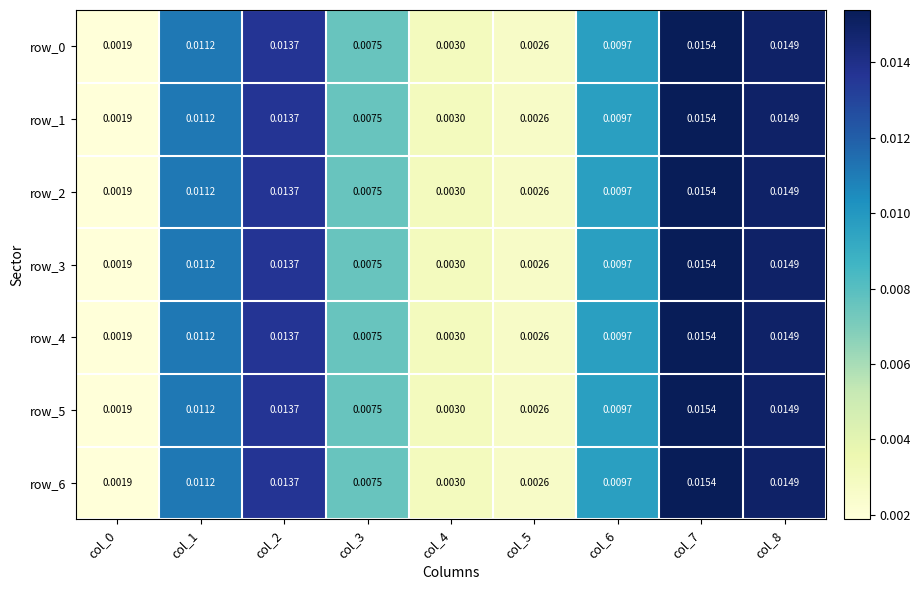

How many series are shown in this chart?

7